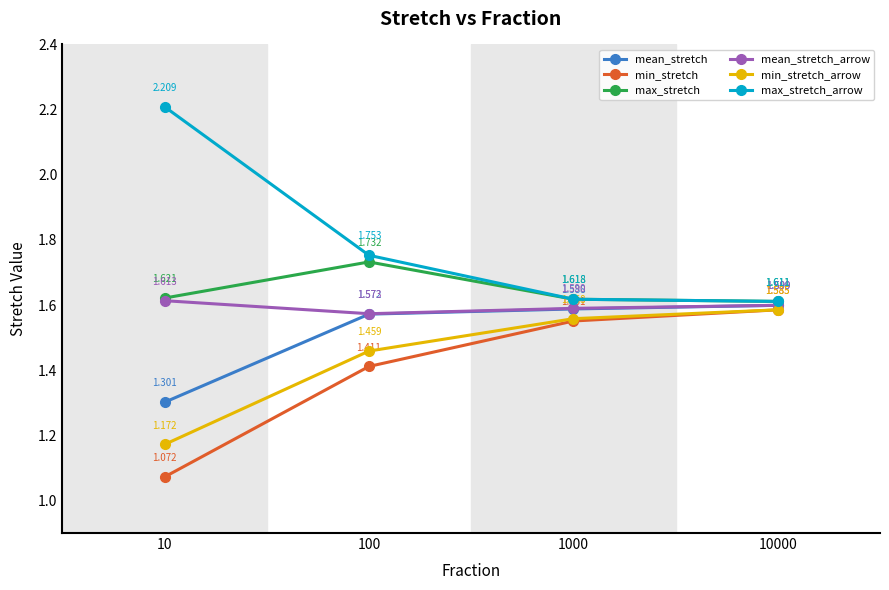

Is the value of min_stretch at 1000 greater than the value of mean_stretch_arrow at 100?

No